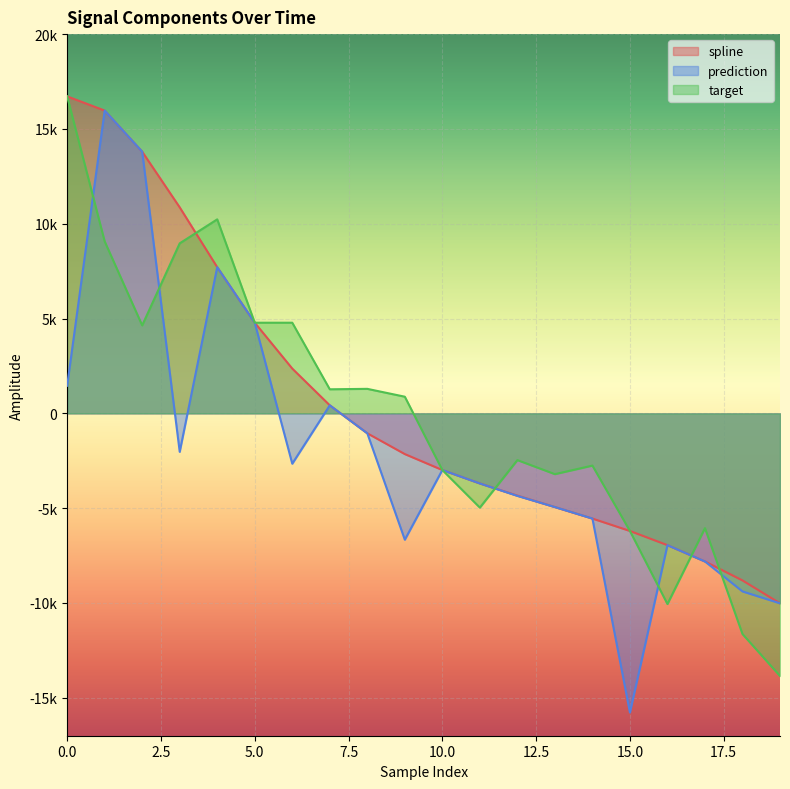

What is the total value across all series at 11?

-12362.9